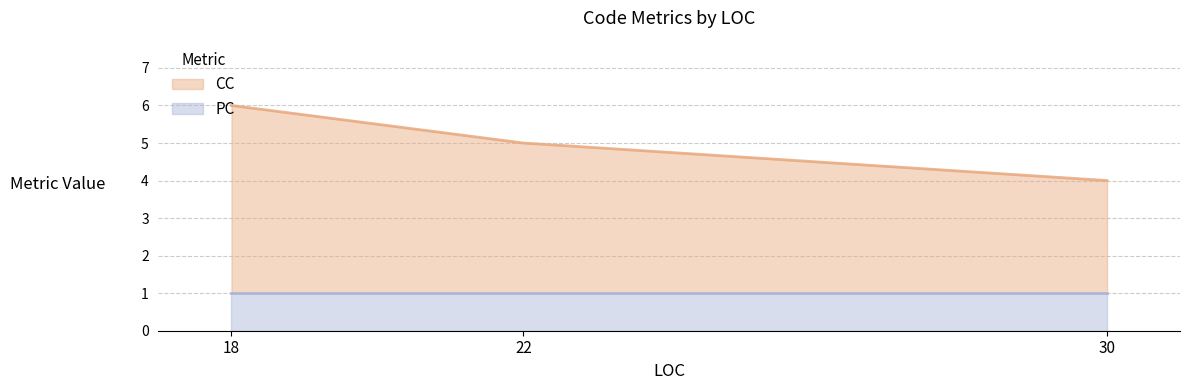

Which category has the lowest value across all series?

22